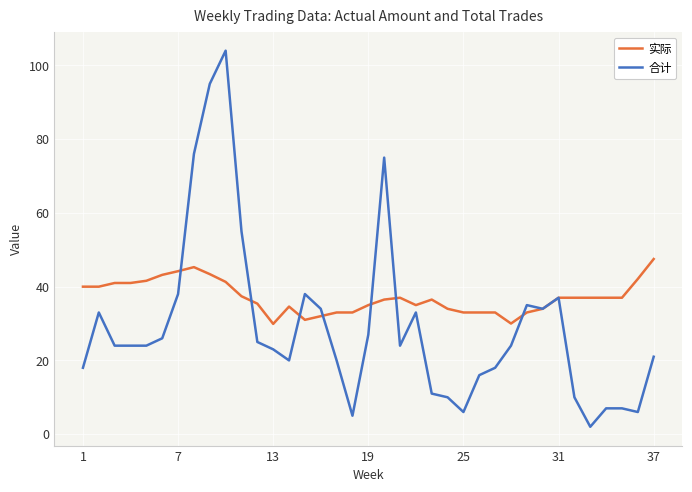

Which series has the largest range (max minus min)?

合计